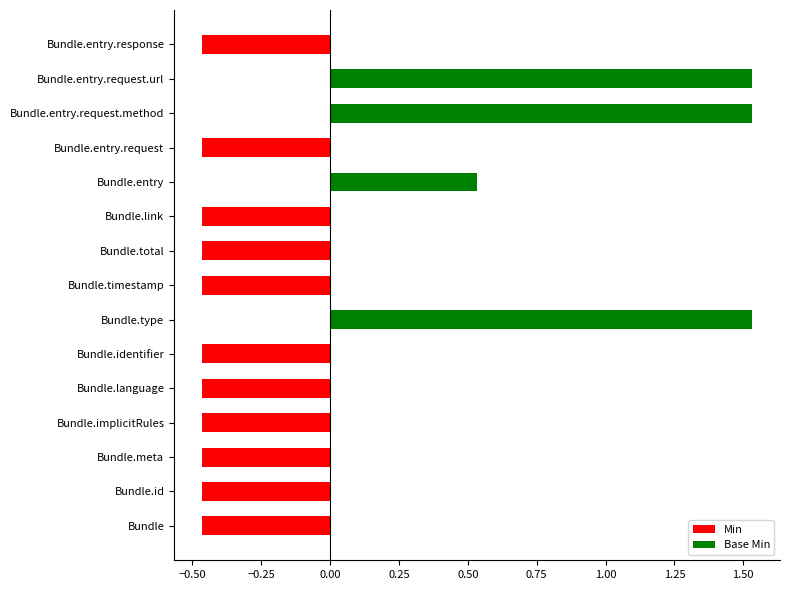

True or false: the data shows 1.0 at Bundle.entry.request.url.

False